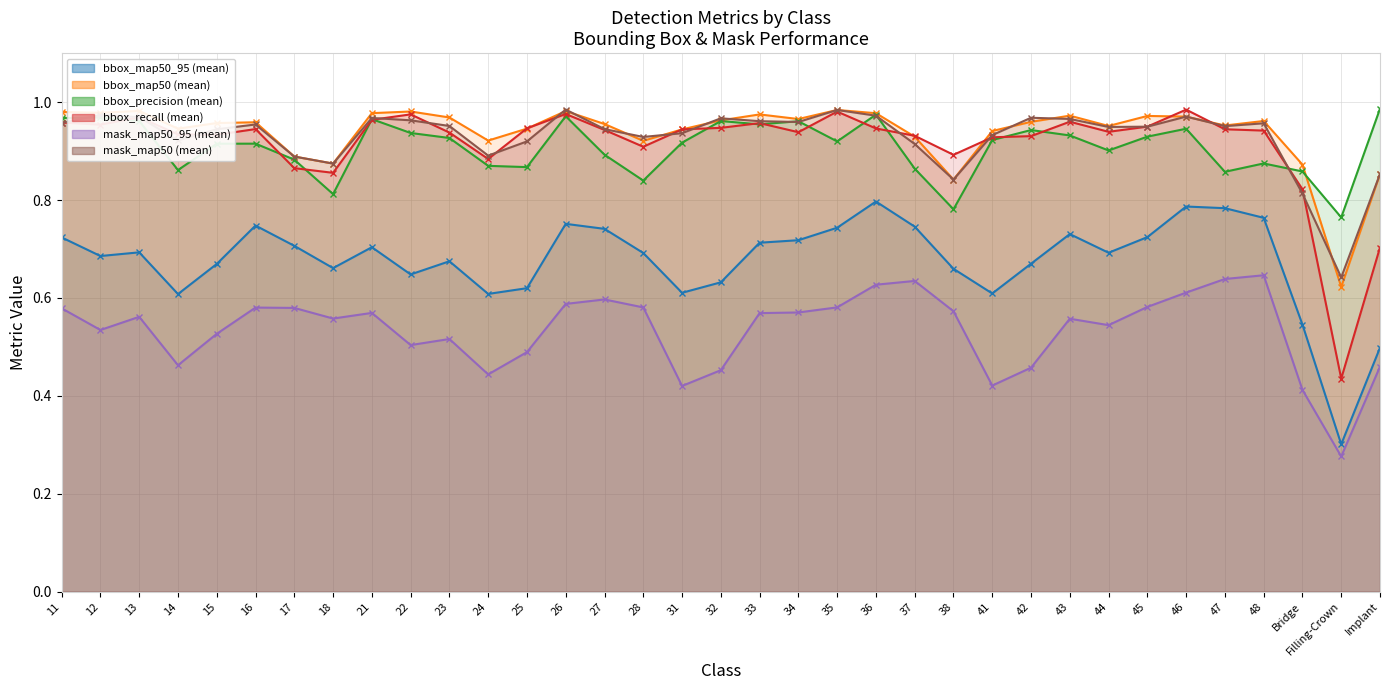

Is it true that mask_map50_95 (mean) equals 1.1 at 37?

False